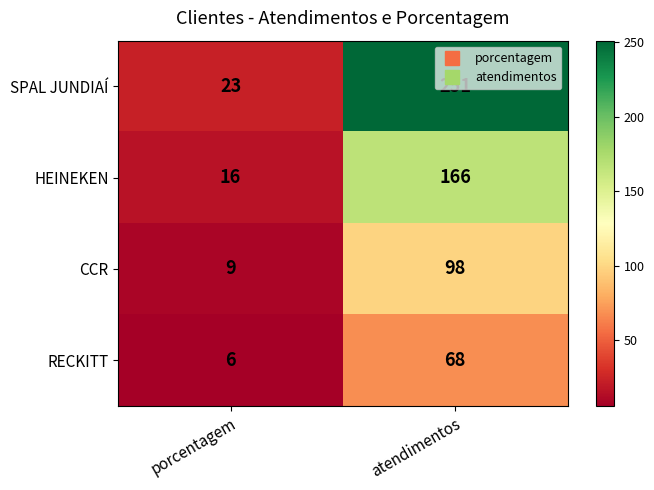

List the series in order of their overall mean, highest first.

SPAL JUNDIAÍ, HEINEKEN, CCR, RECKITT